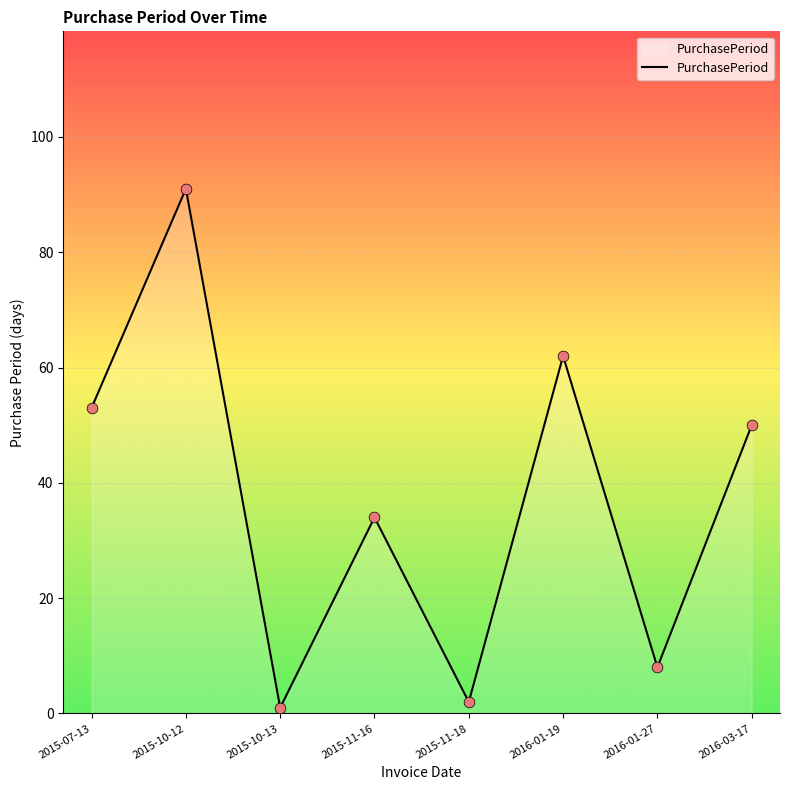

What is the change in value from 2015-11-16 to 2016-01-19?

+28